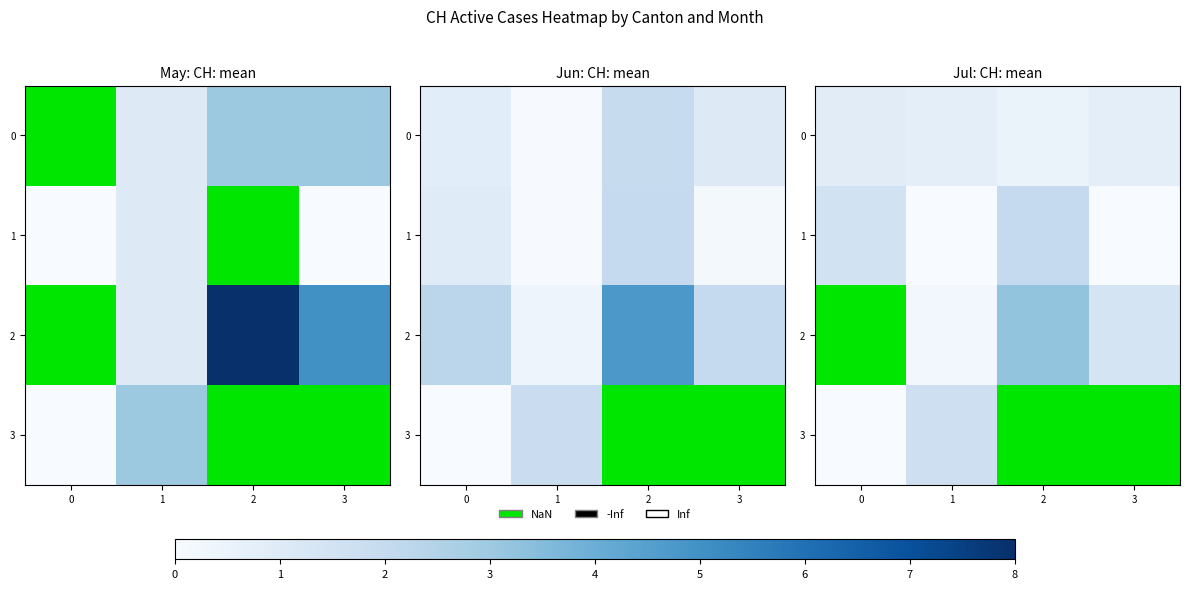

What is the average value of the 0 series?

0.7